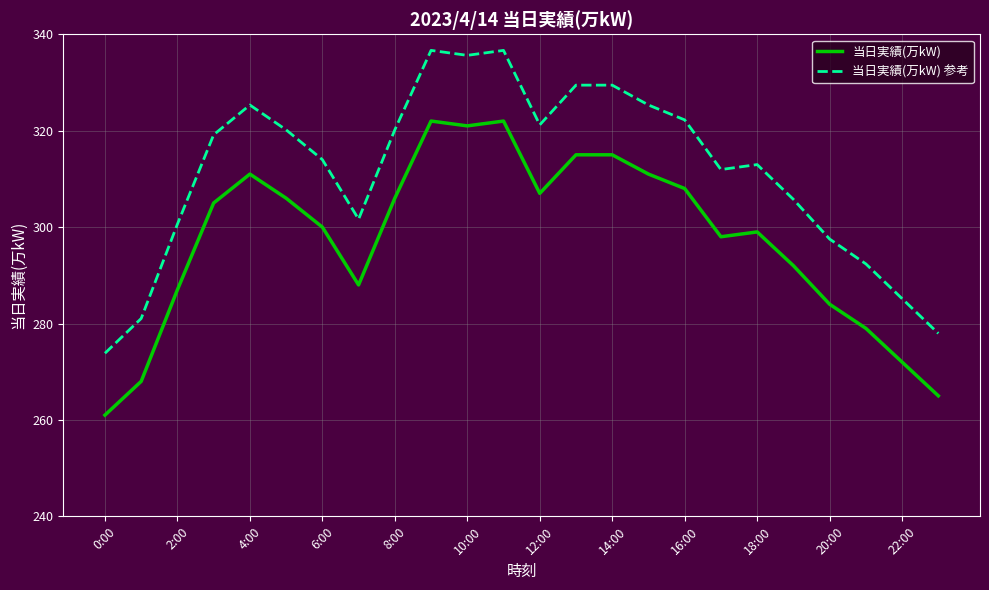

List the series in order of their overall mean, highest first.

当日実績(万kW) 参考, 当日実績(万kW)